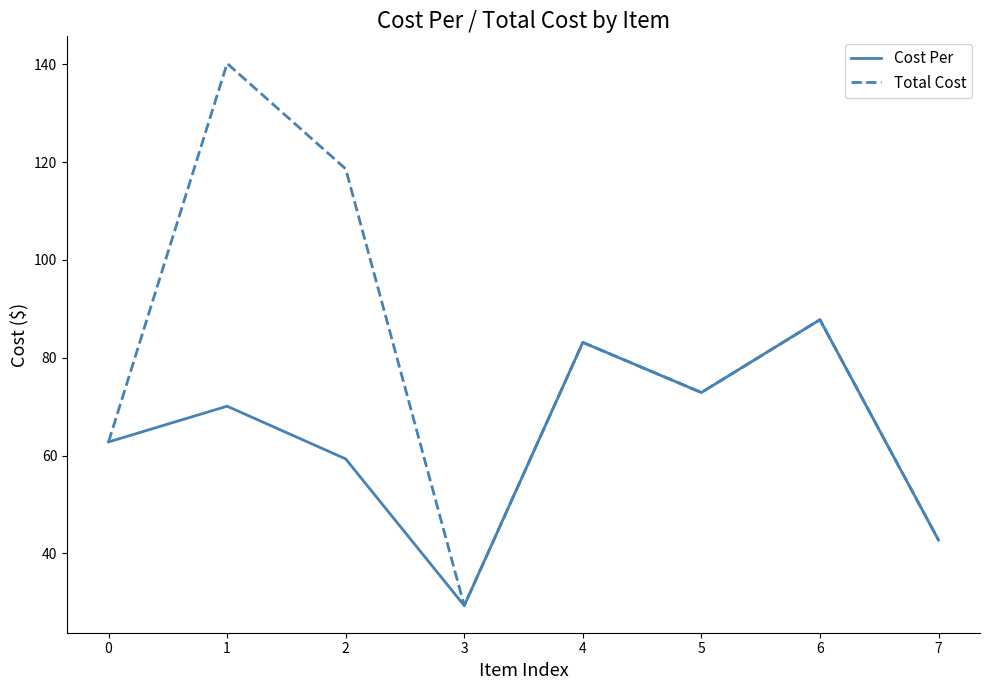

Which series has the largest total across all categories?

Total Cost